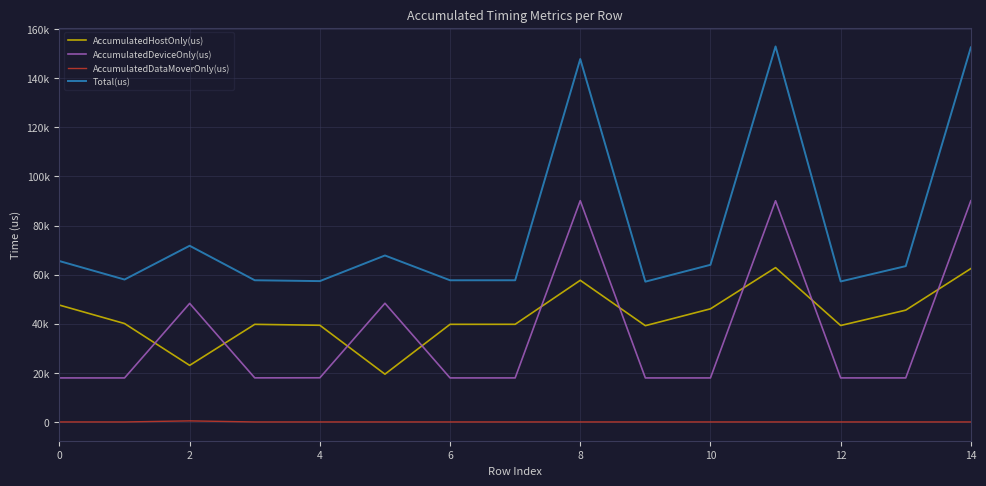

Does the chart display data point markers on the line(s)?

No